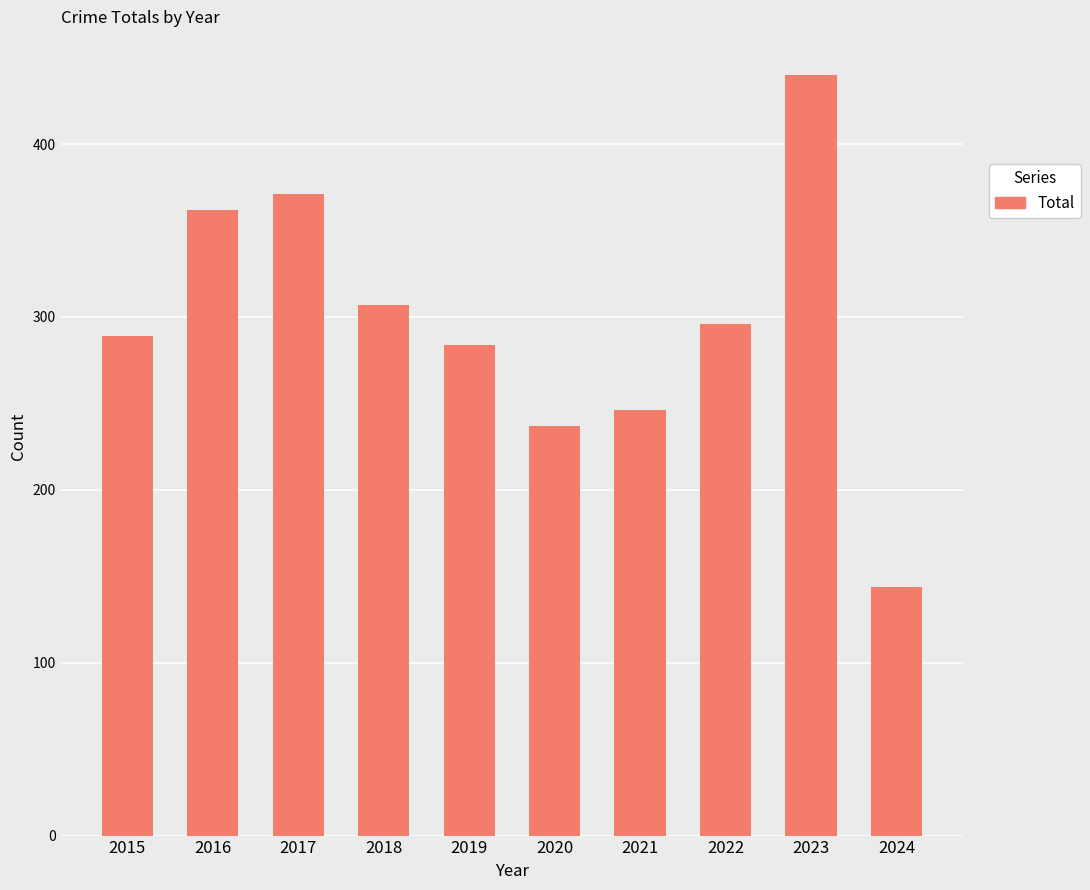

Rank the categories by value from lowest to highest.

2024, 2020, 2021, 2019, 2015, 2022, 2018, 2016, 2017, 2023